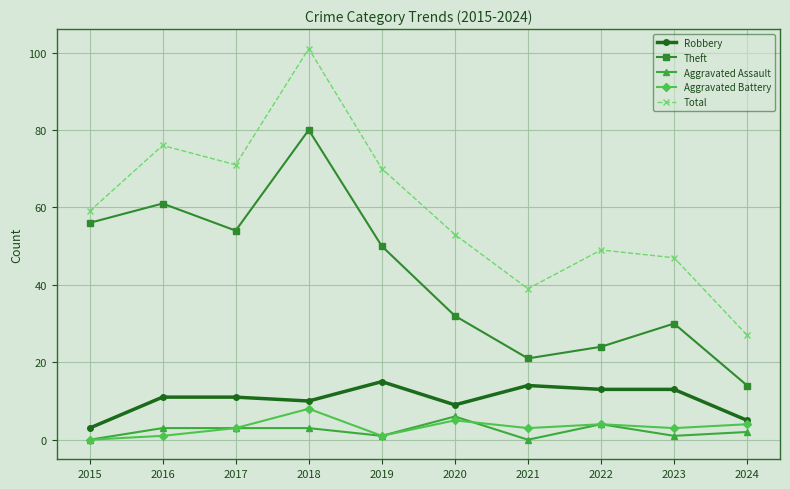

How many values in the Theft series are below 50?

5